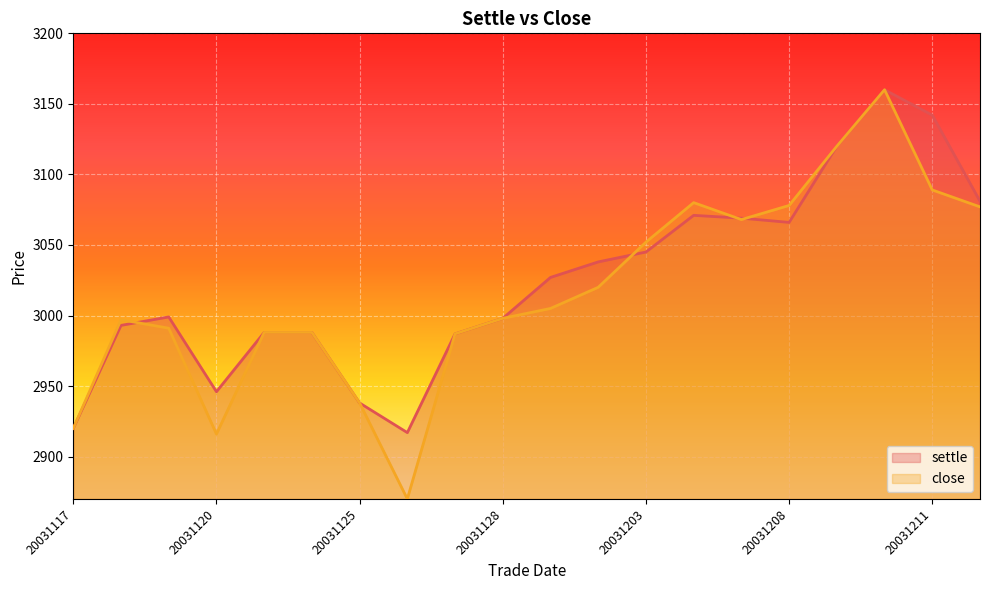

Between 20031203 and 20031204, which is larger?

20031204